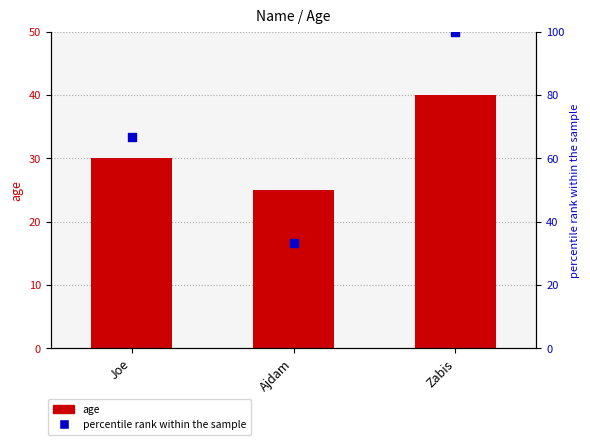

Which series contains the lowest Y value?

age